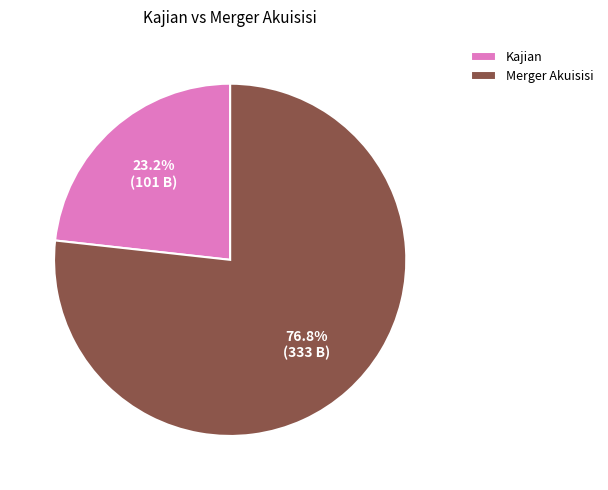

The Kajian slice represents 15% of the pie. True or false?

False